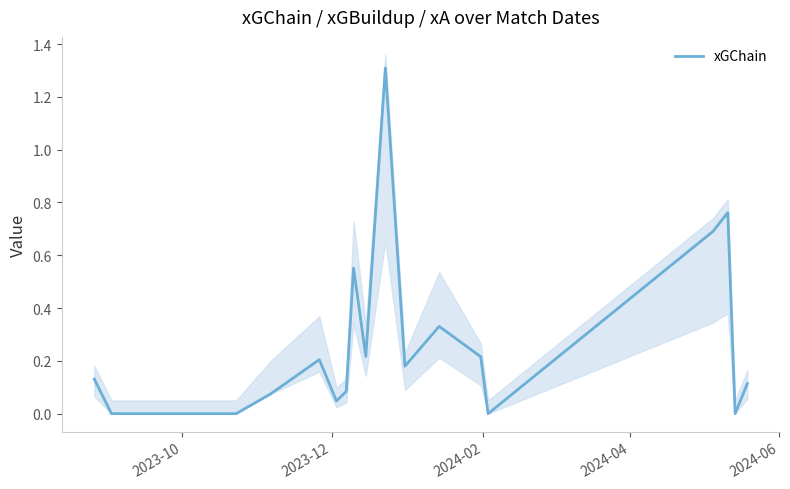

What is the maximum value shown in the chart?

1.3